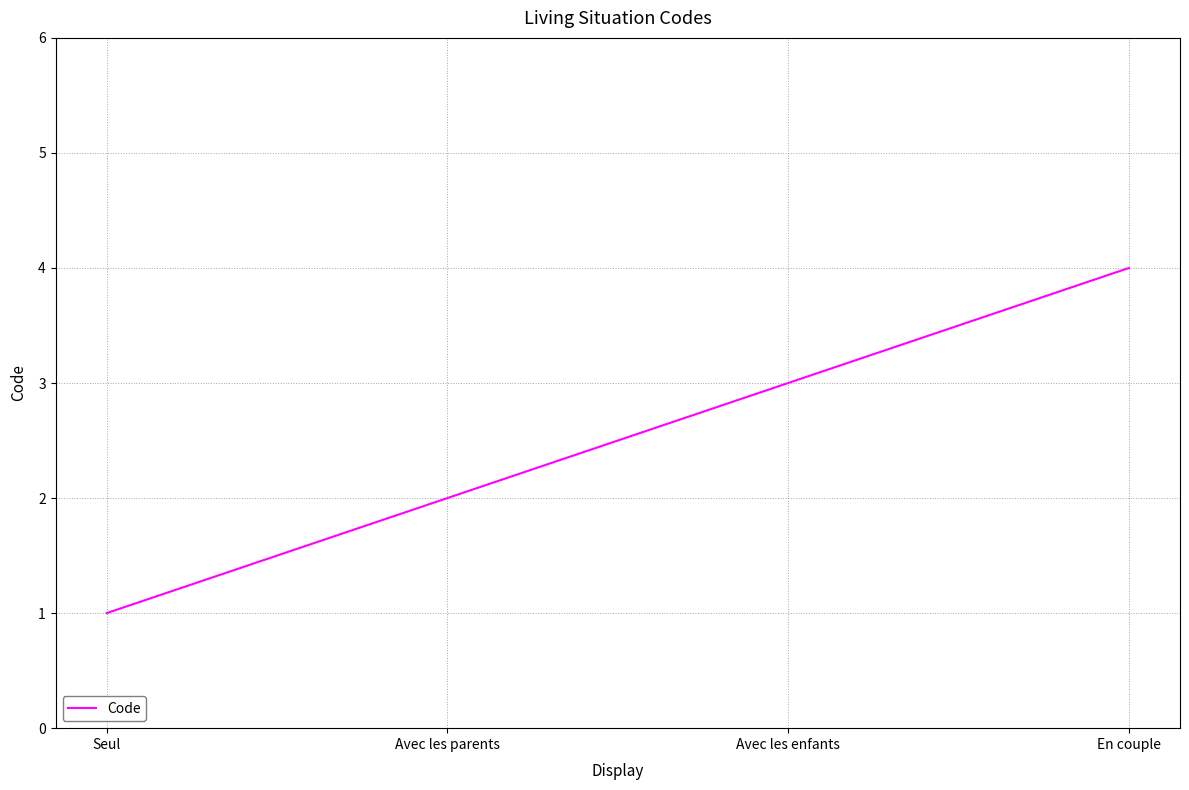

How many categories are shown in the chart?

4